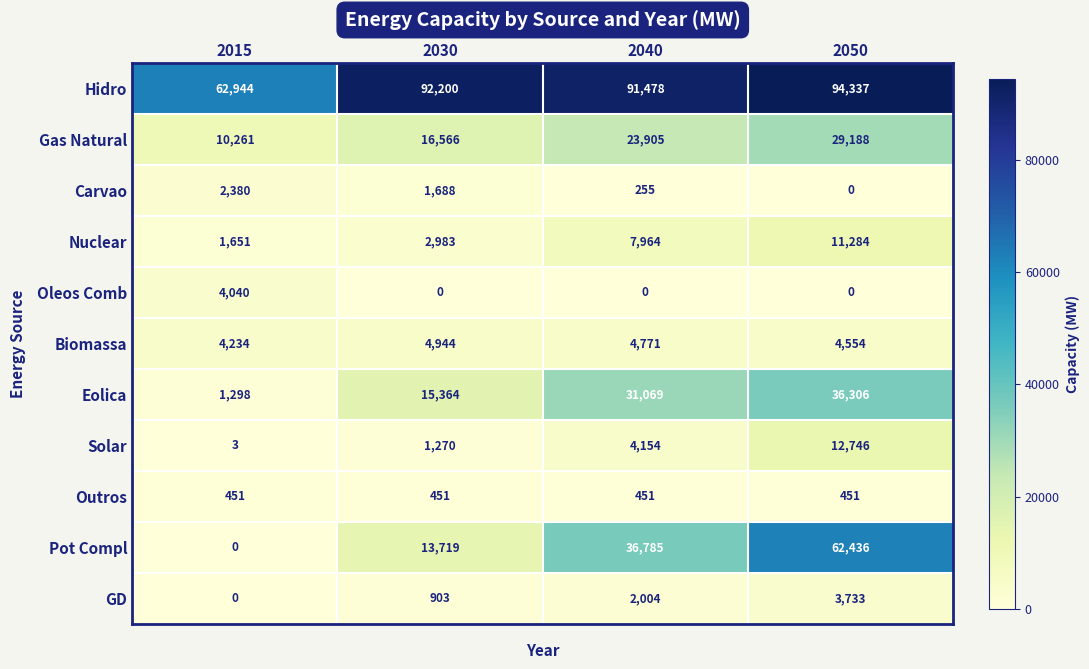

What is the average value of the Eolica series?

21009